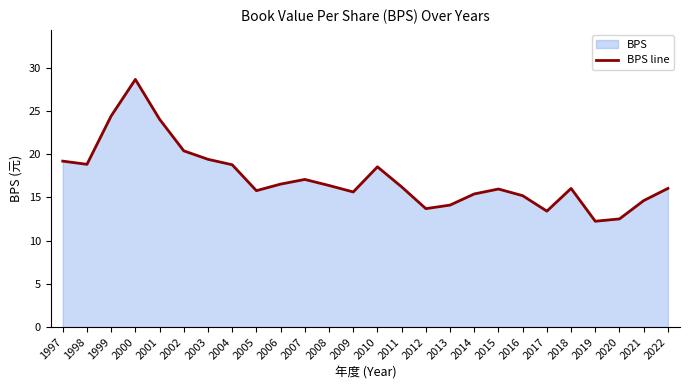

What is the greatest value displayed?

28.7